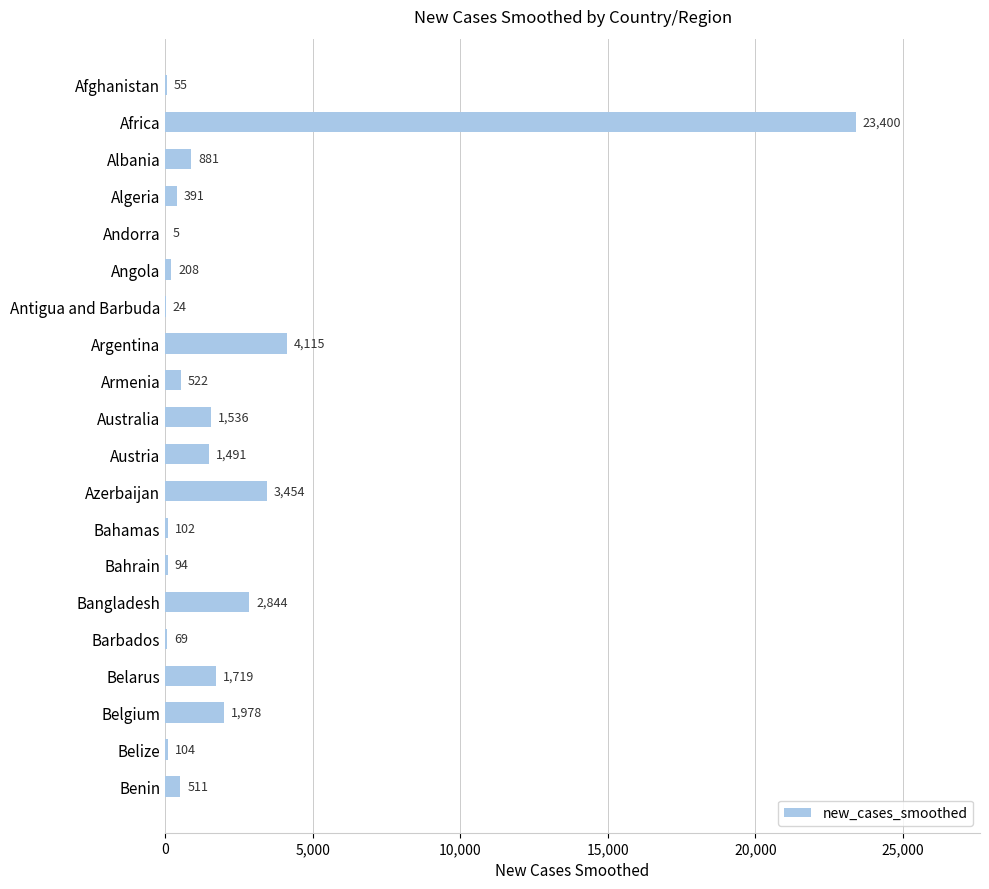

Where is the data nearest to the value 11702?

Argentina